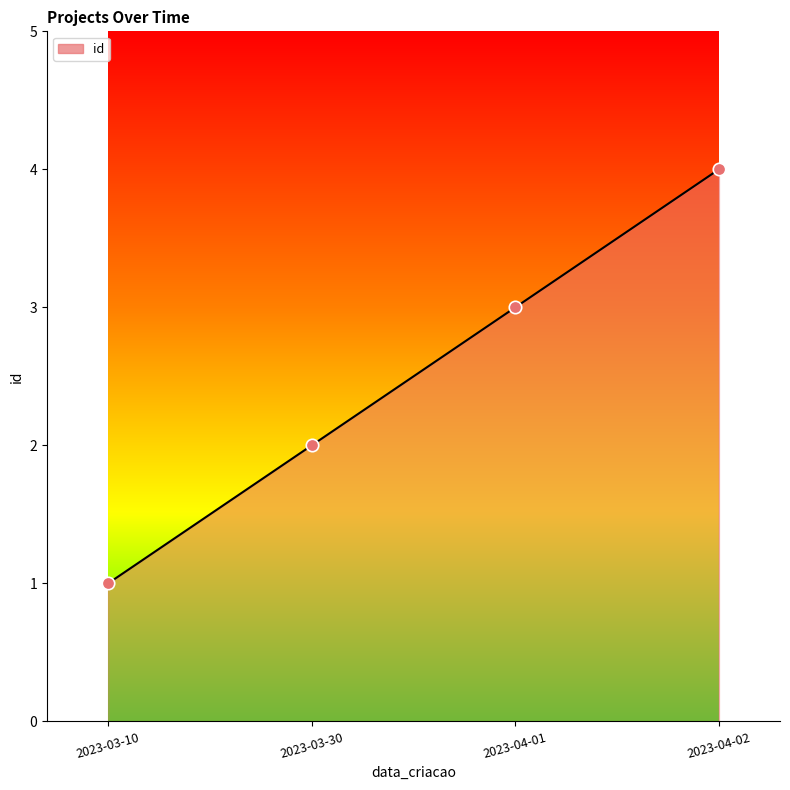

What is the change in value from 2023-03-10 to 2023-04-01?

+2